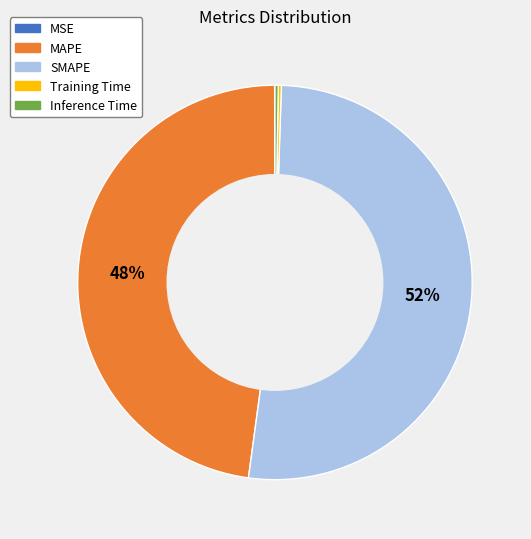

Combined, do MAPE and SMAPE account for over 50%?

Yes